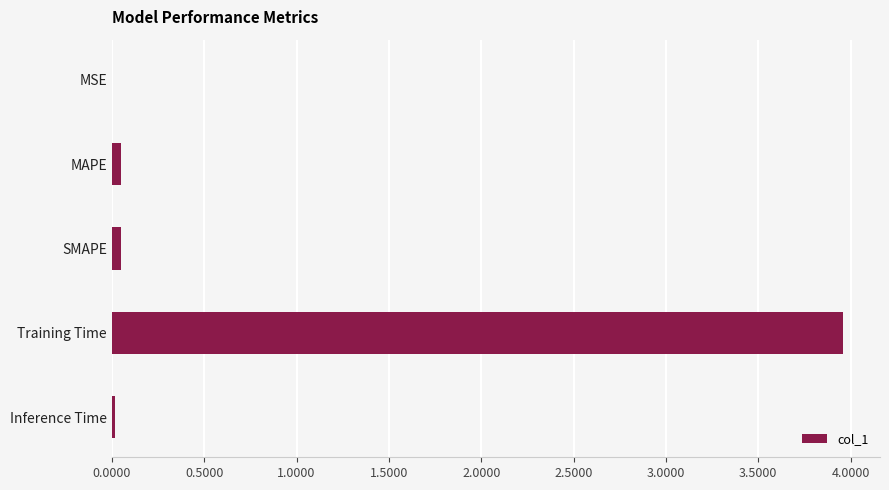

True or false: the data shows 4.0 at Training Time.

True